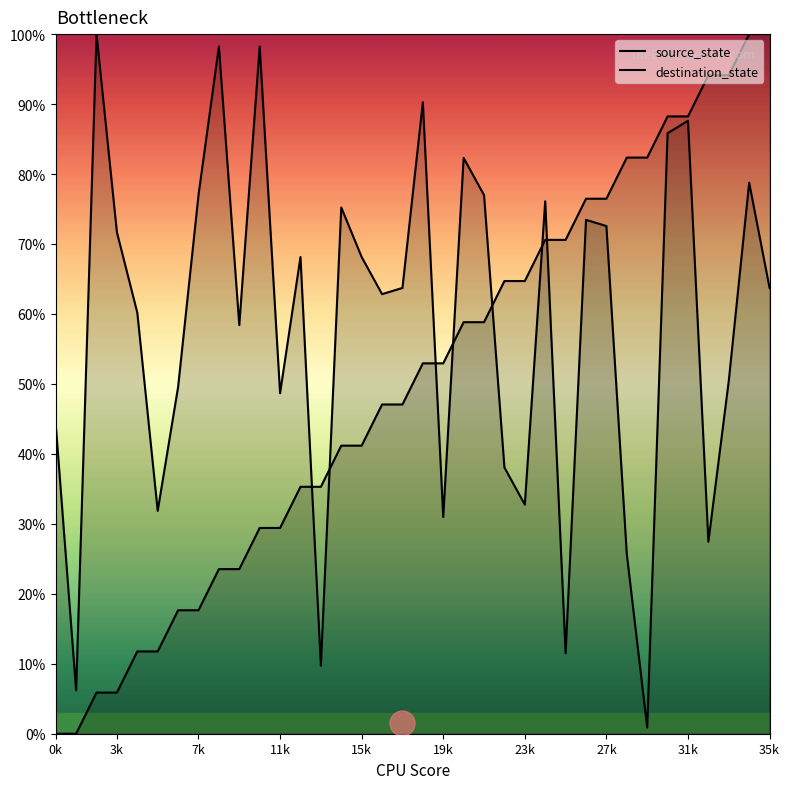

How many positive values does the source_state series have?

34